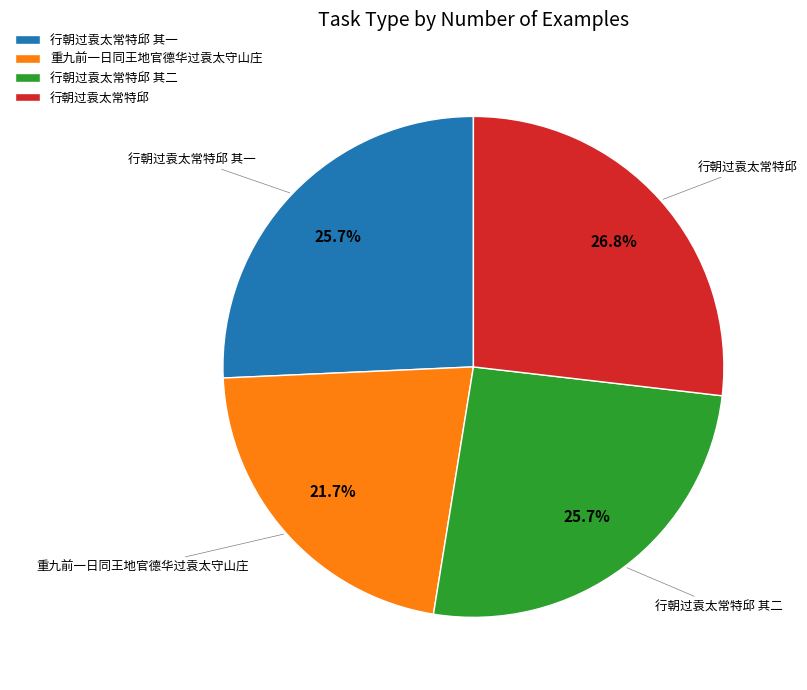

Which slice is the largest?

行朝过袁太常特邱